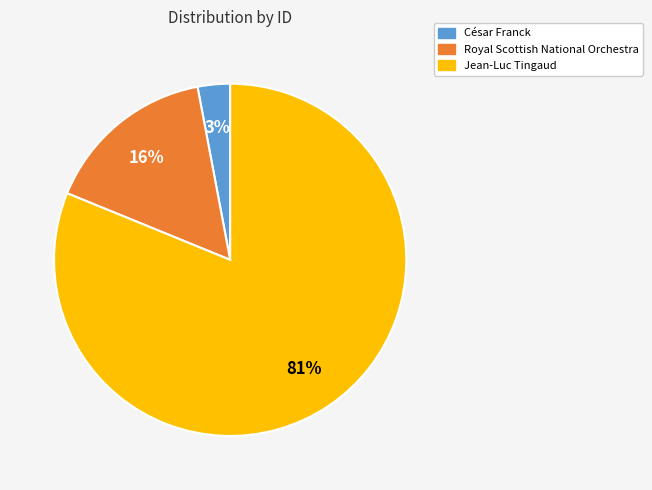

What is the smallest slice in the pie chart?

César Franck